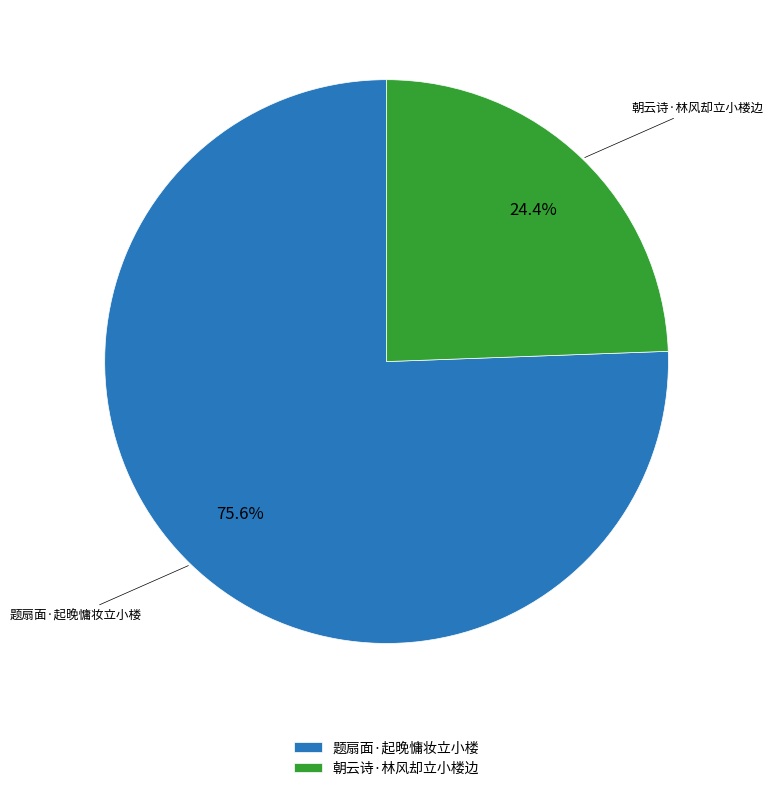

What percentage is NOT represented by 题扇面·起晚慵妆立小楼?

24.4%